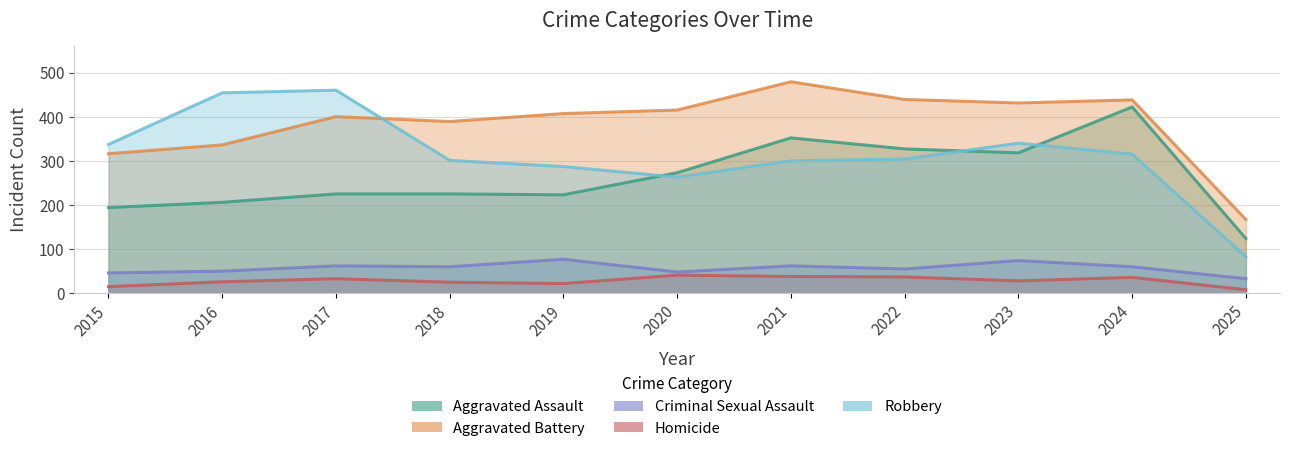

Is it true that Homicide equals 26 at 2016?

True